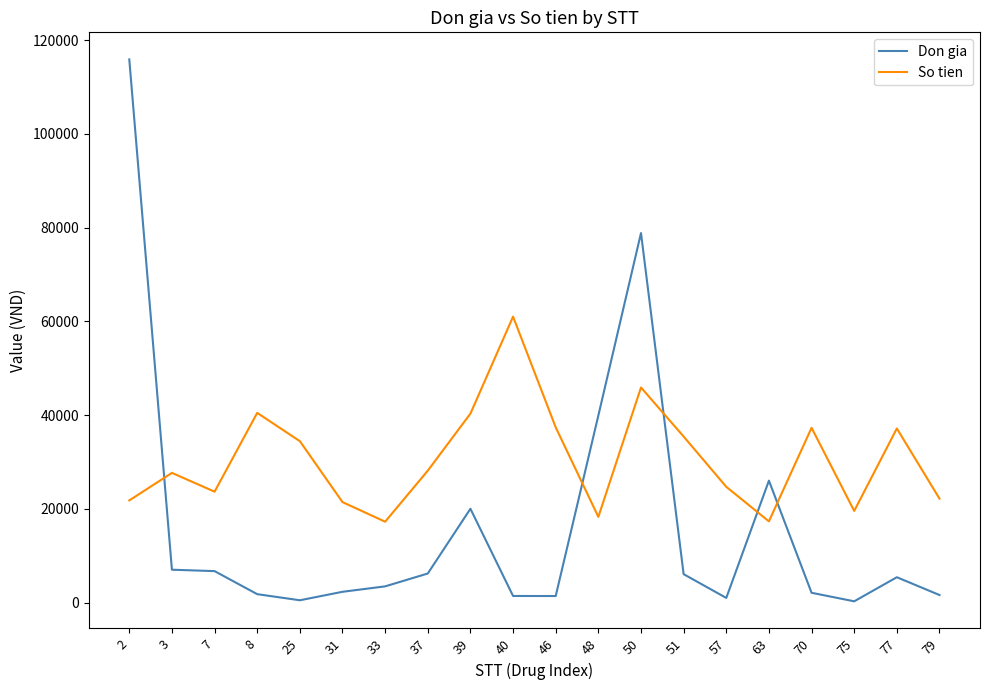

At how many categories does at least one series exceed 93222?

1